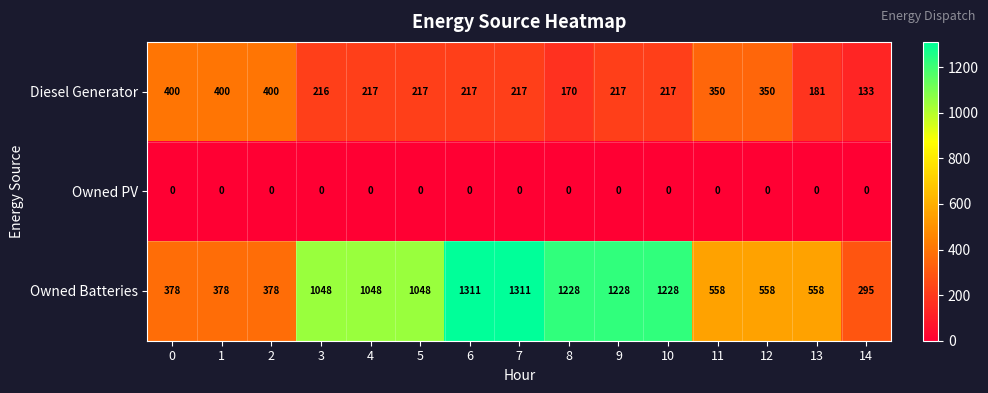

The Diesel Generator series shows 189 at 14. True or false?

False